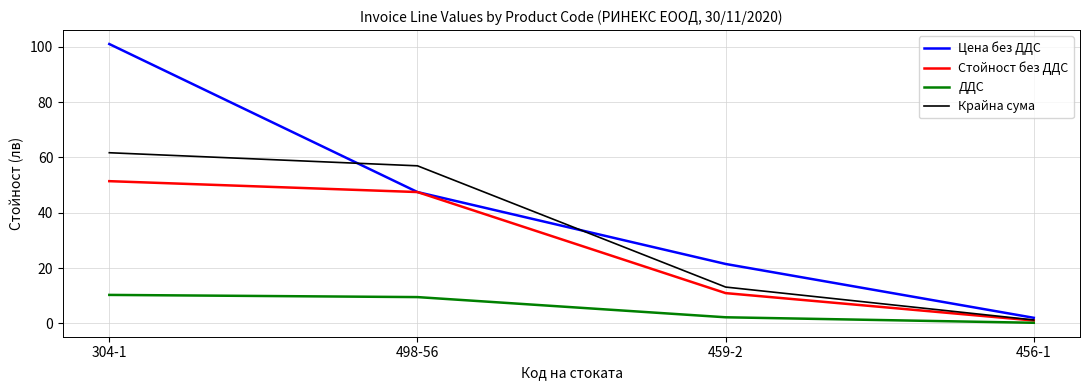

Rank the series at 304-1 from highest to lowest value.

Цена без ДДС, Крайна сума, Стойност без ДДС, ДДС